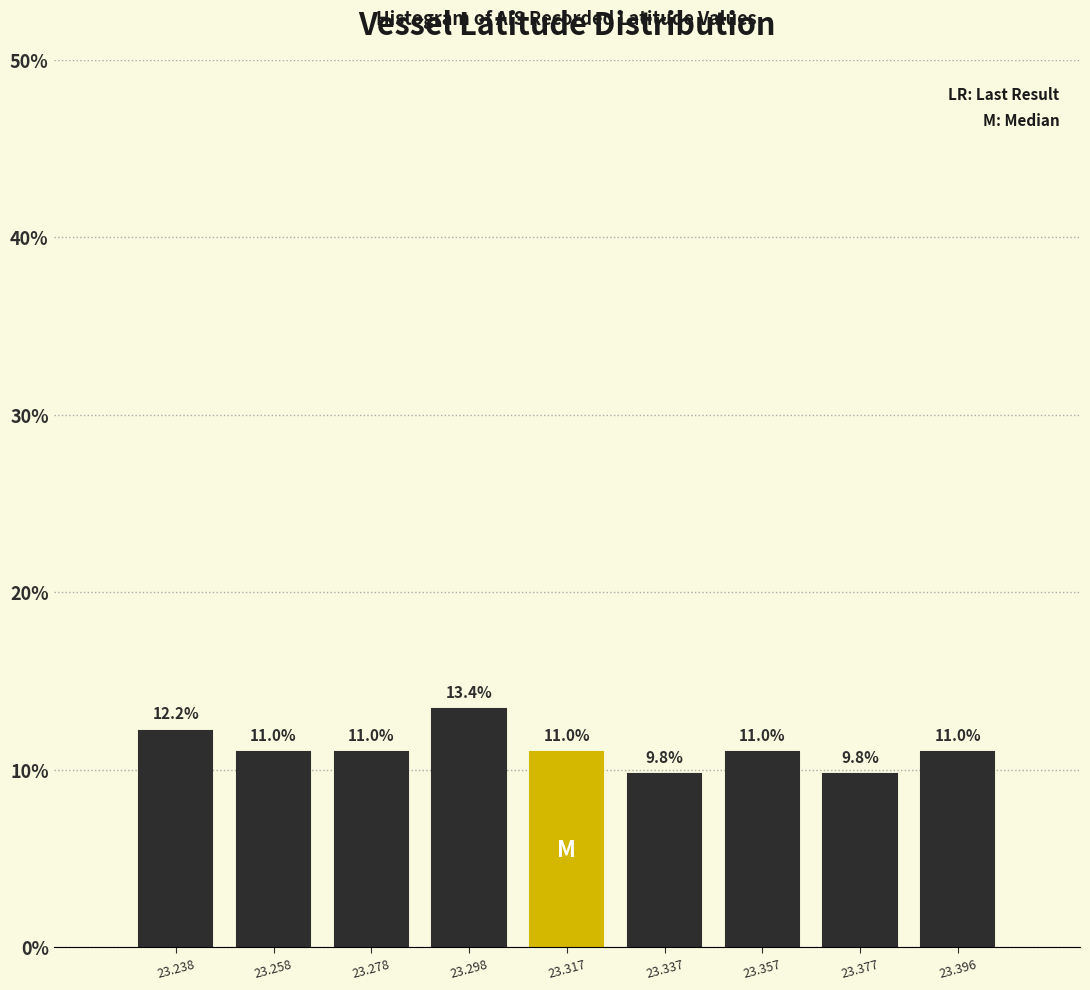

Which range on the x-axis has the tallest bar?

23.288 to 23.308